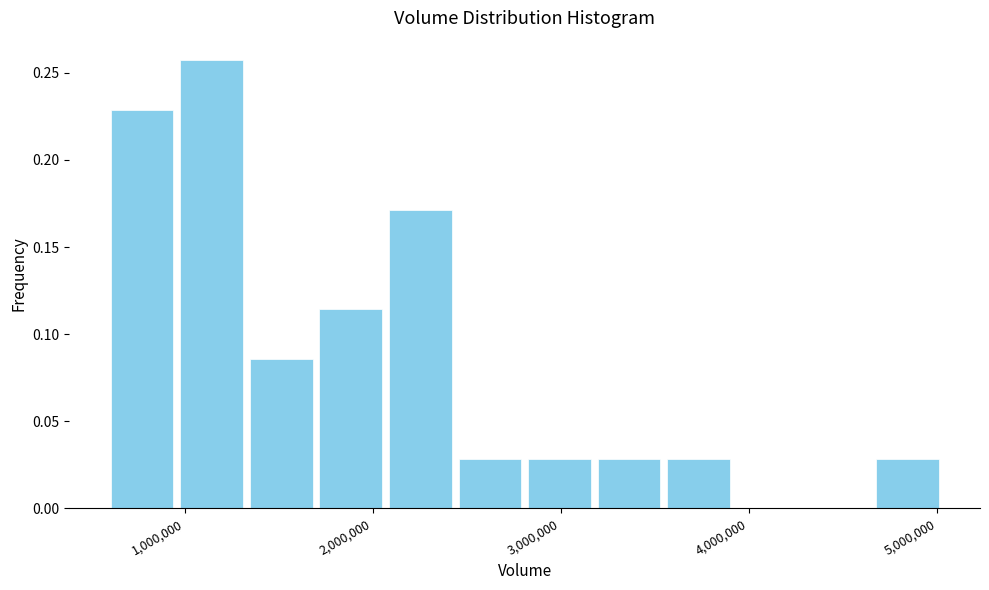

Around what value on the x-axis is the tallest bar? Give the approximate position of its centre, as read against the axis.

1100000